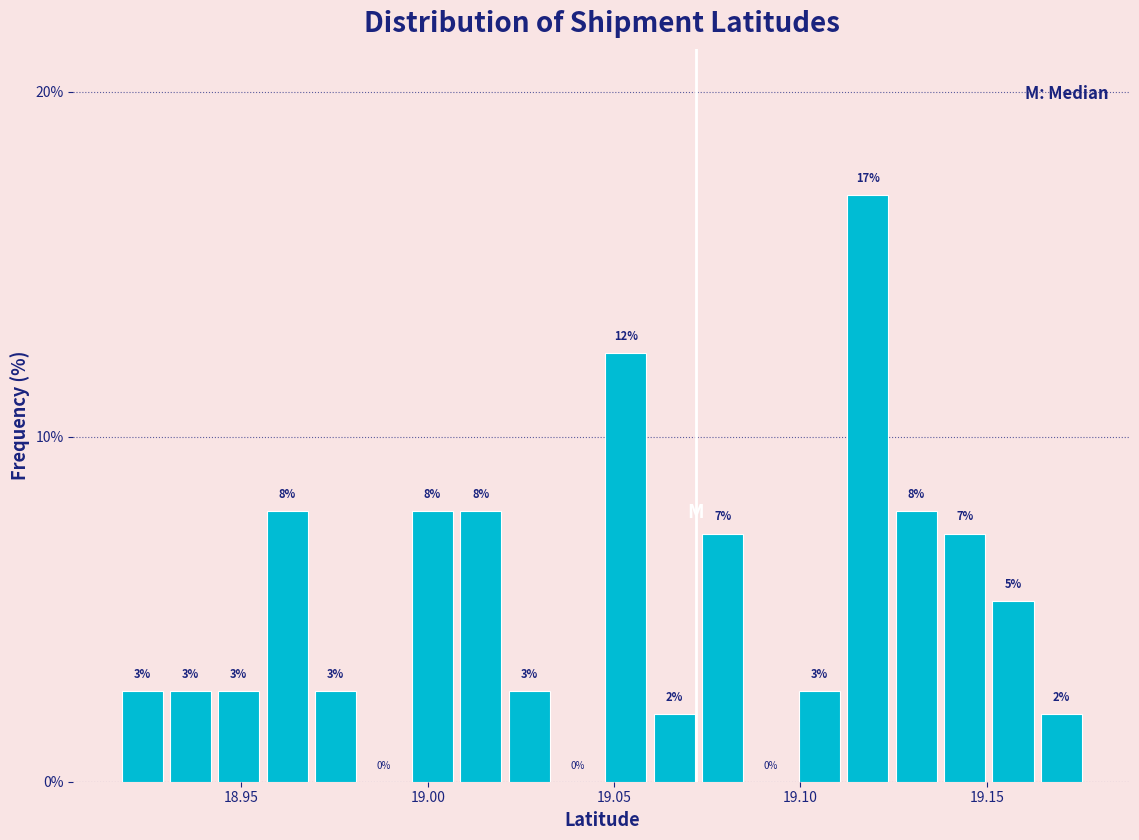

Around what value on the x-axis is the tallest bar? Give the approximate position of its centre, as read against the axis.

19.120